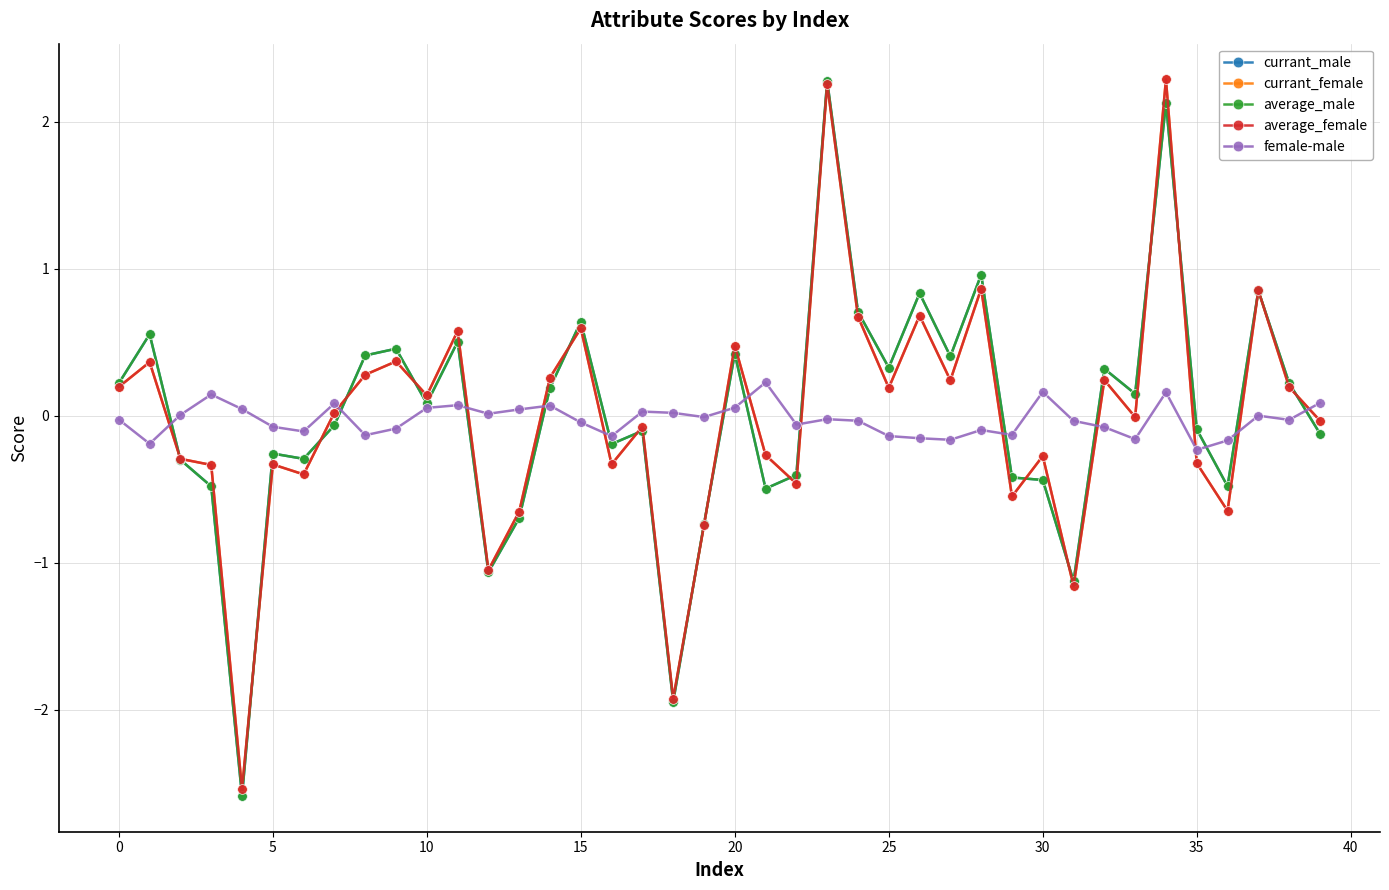

What is the value of the currant_male point at the 21st from the left?

0.4